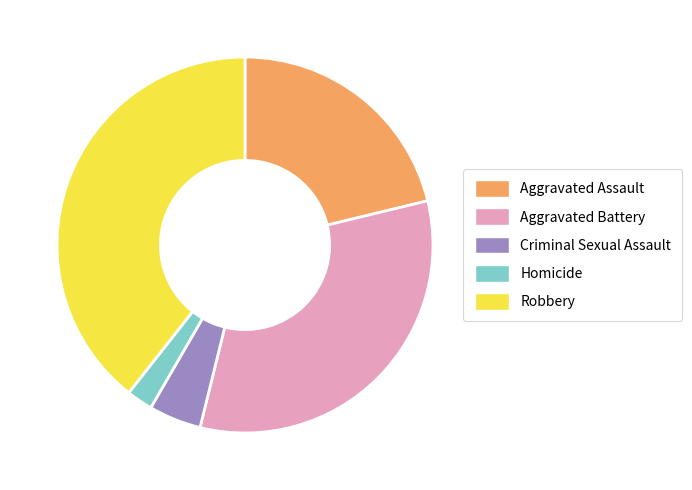

Between Aggravated Battery and Robbery, which is larger?

Robbery